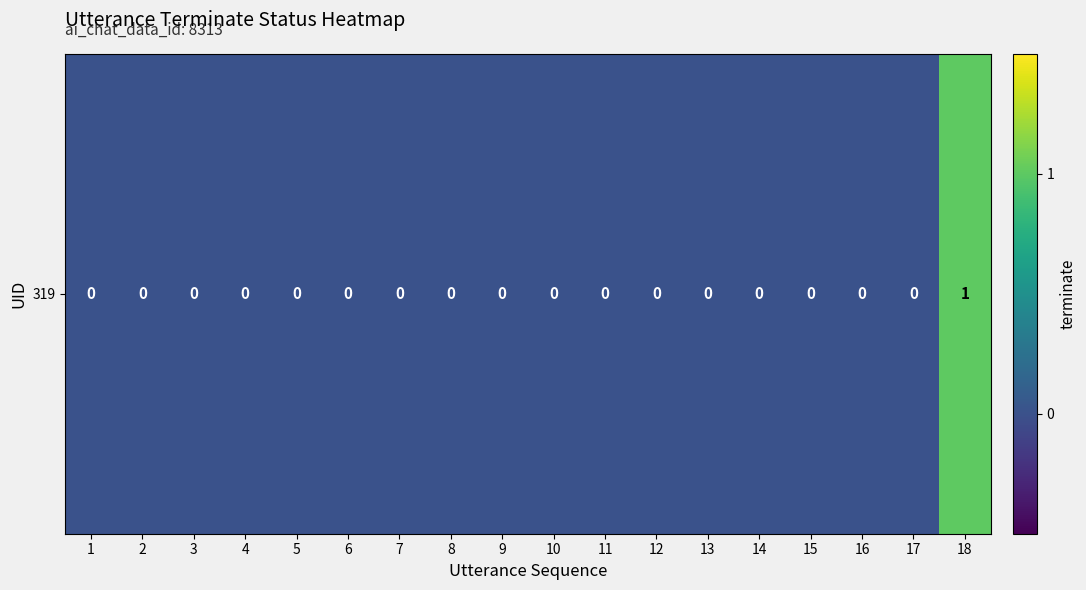

What is the difference between the maximum and minimum values?

1